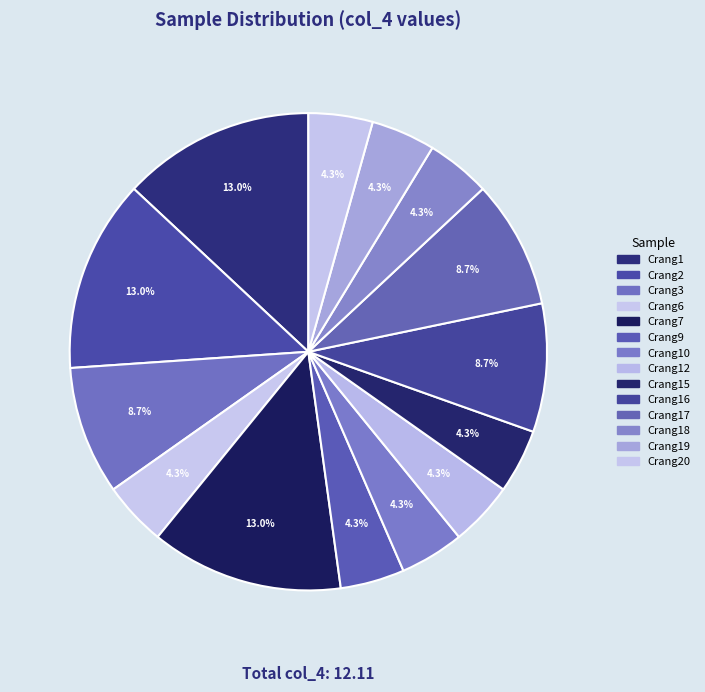

What is the change in value from Crang2 to Crang20?

-1.1